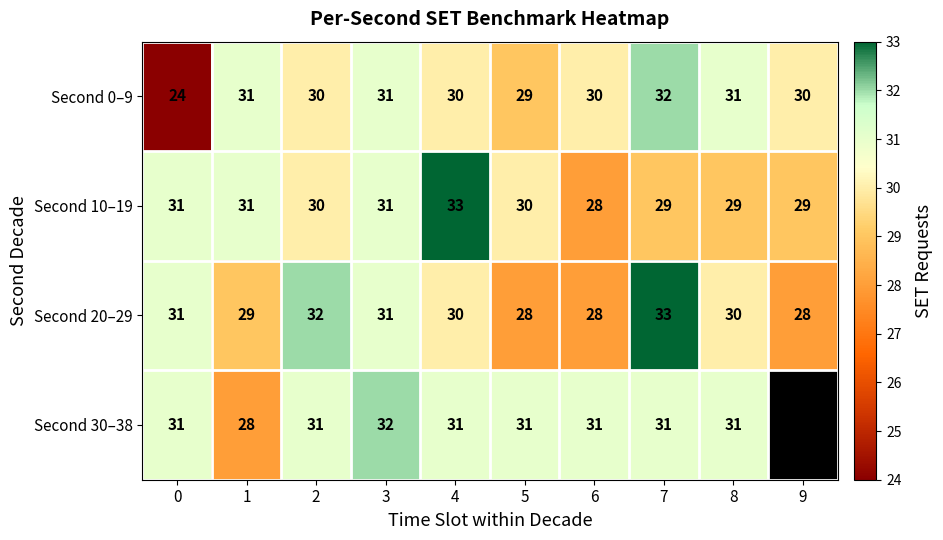

What is the maximum value for Second 0–9?

32